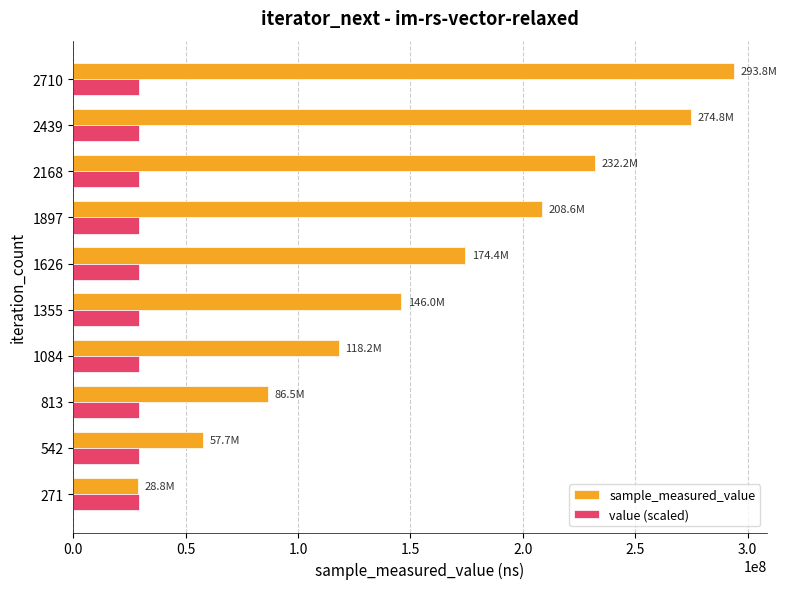

Which category has the highest value in the sample_measured_value series?

2710